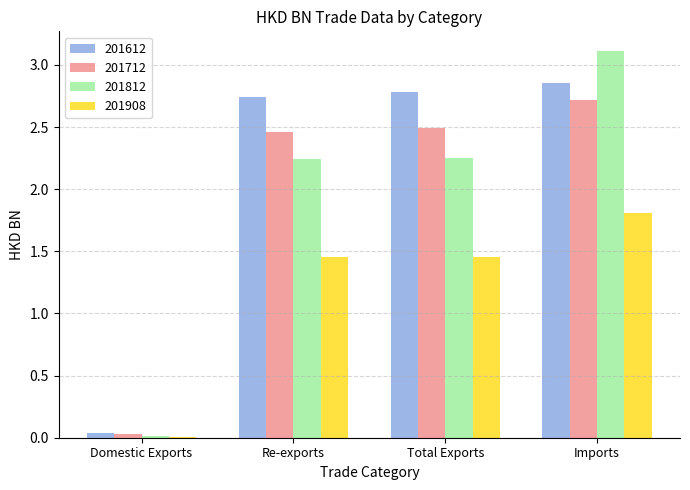

At which label does 201908 reach its peak?

Imports